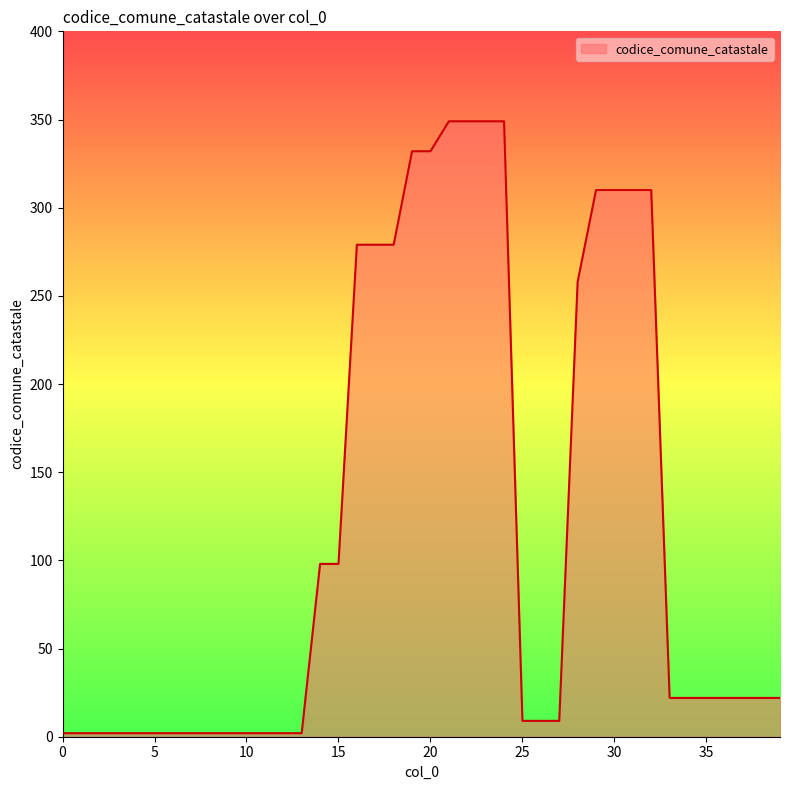

Reading left to right, what are all the values shown in this chart?

2	2	2	2	2	2	2	2	2	2	2	2	2	2	98	98	279	279	279	332	332	349	349	349	349	9	9	9	258	310	310	310	310	22	22	22	22	22	22	22